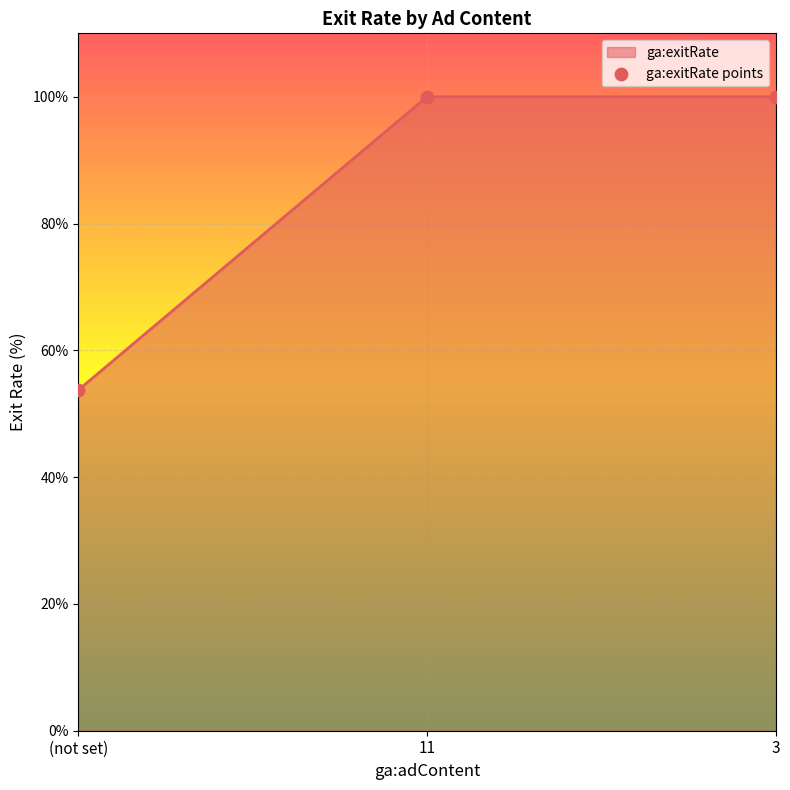

What is the change in value from (not set) to 11?

+46.3